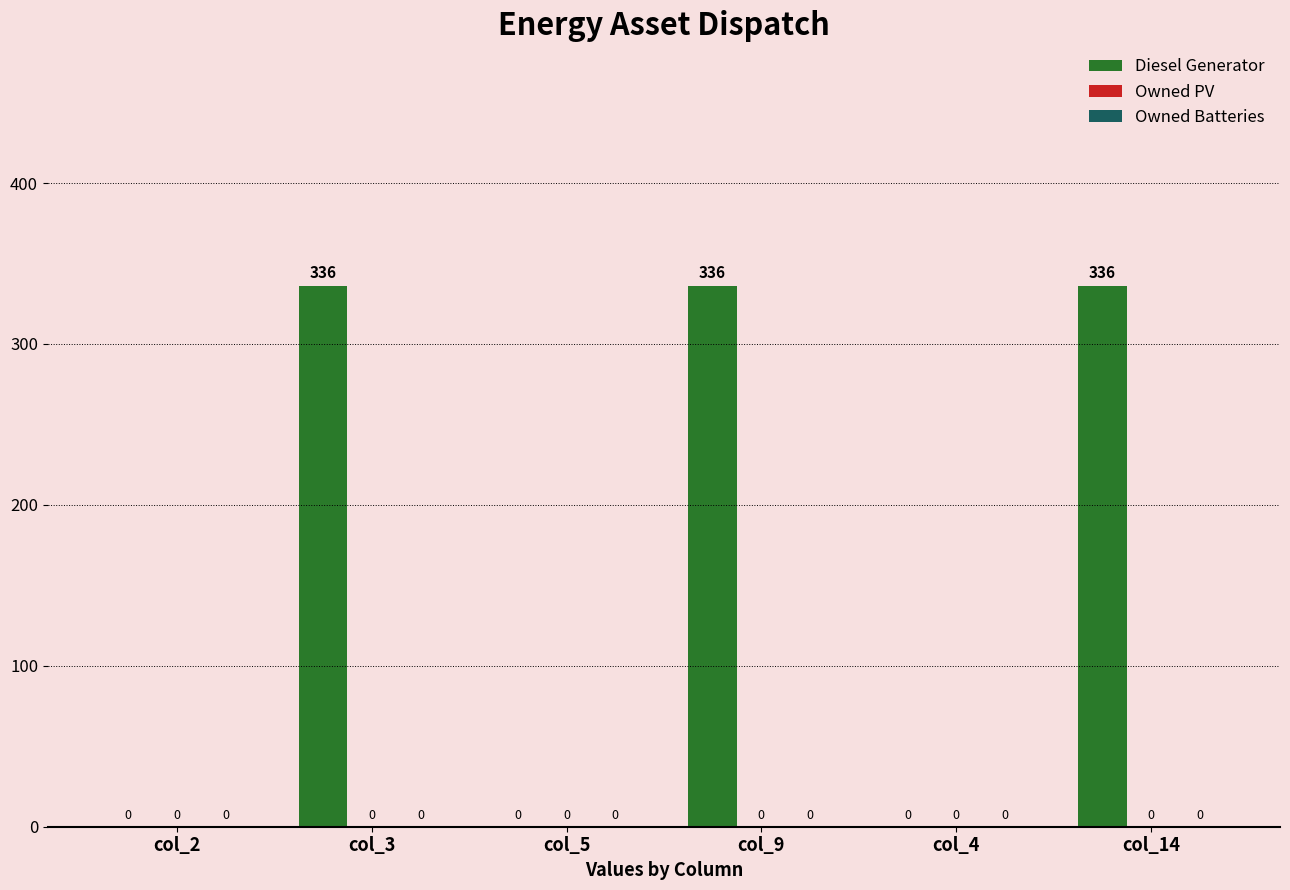

What is the maximum value shown in the chart?

336